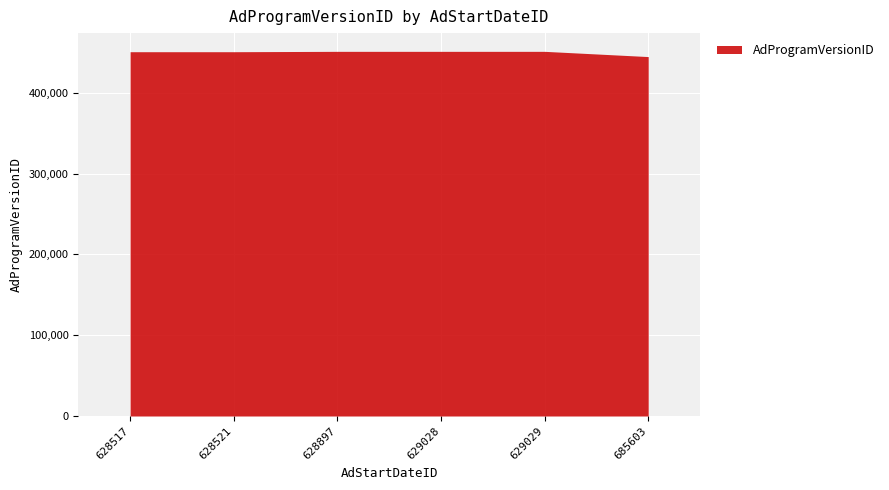

Between 629029 and 628517, which is larger?

629029